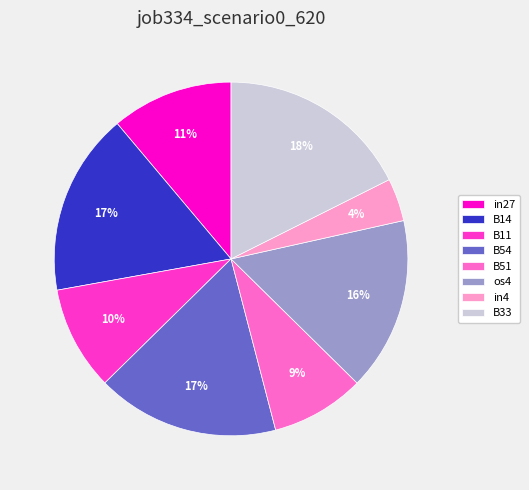

Do B14 and B11 together represent more than half of the pie?

No